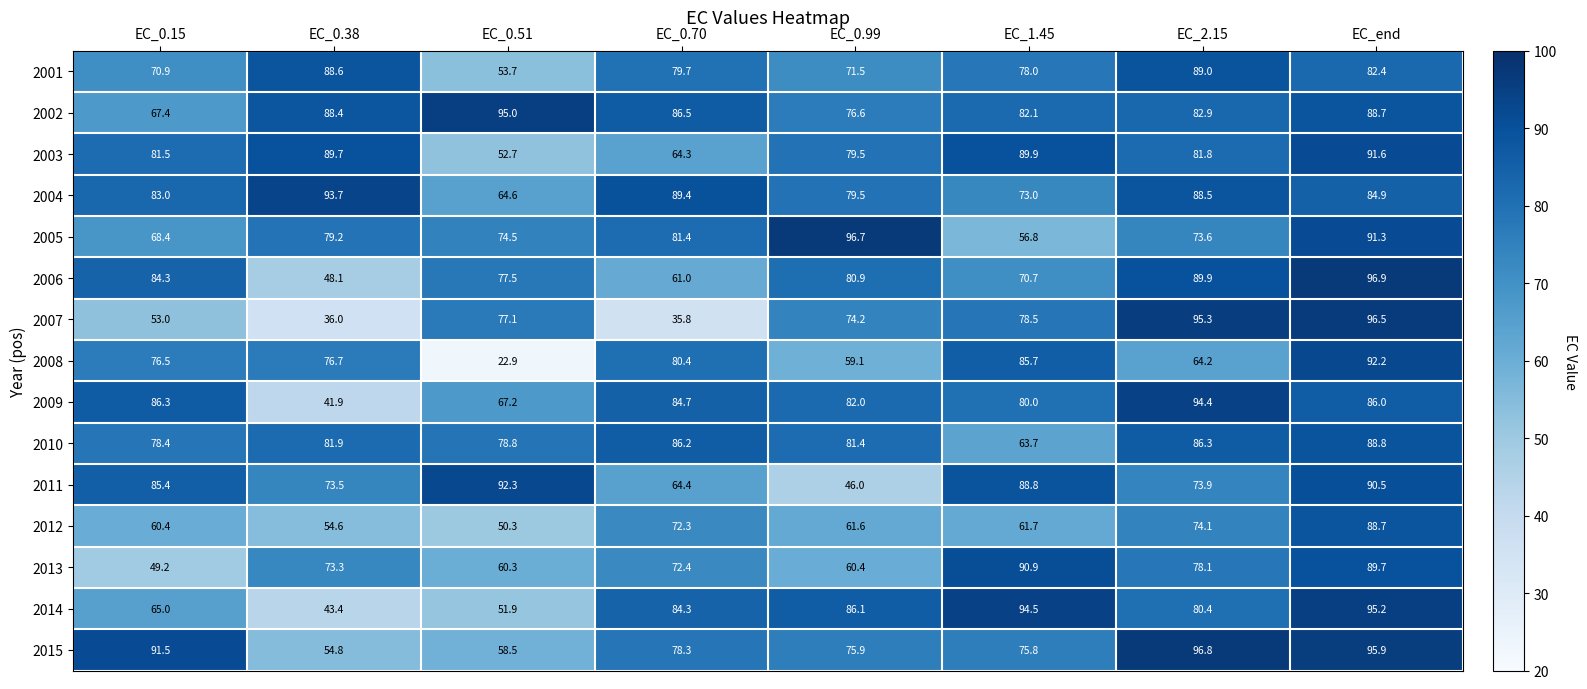

Between EC_0.38 and EC_1.45, which series saw the biggest shift?

2014